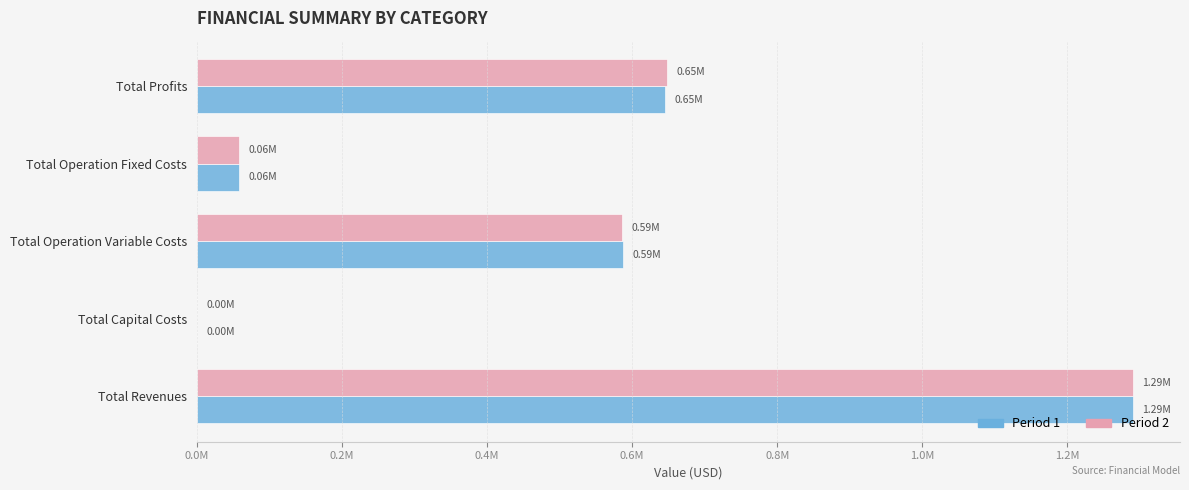

At which label is Period 2 closest to 645315?

Total Profits